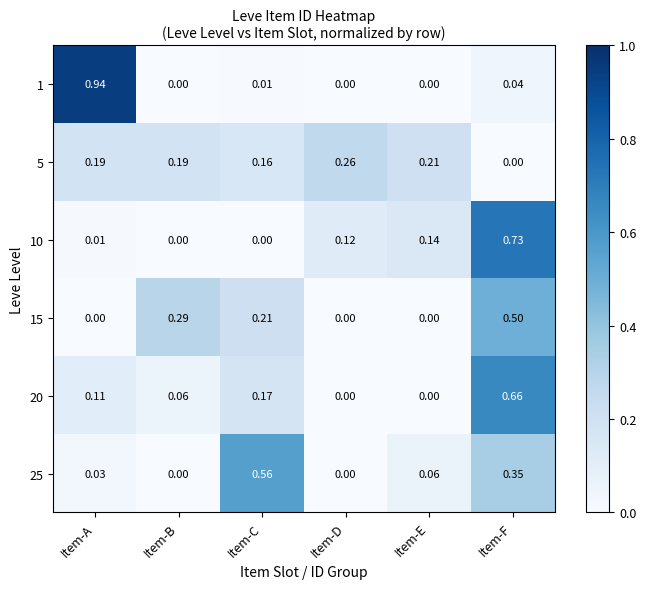

At which label does 20 reach its peak?

Item-F